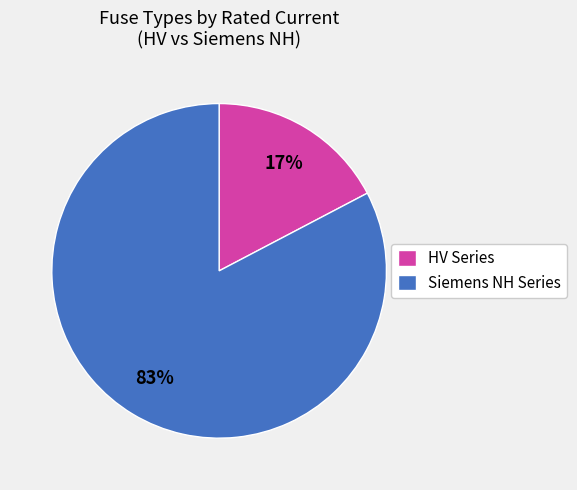

Which has a higher value, Siemens NH Series or HV Series?

Siemens NH Series